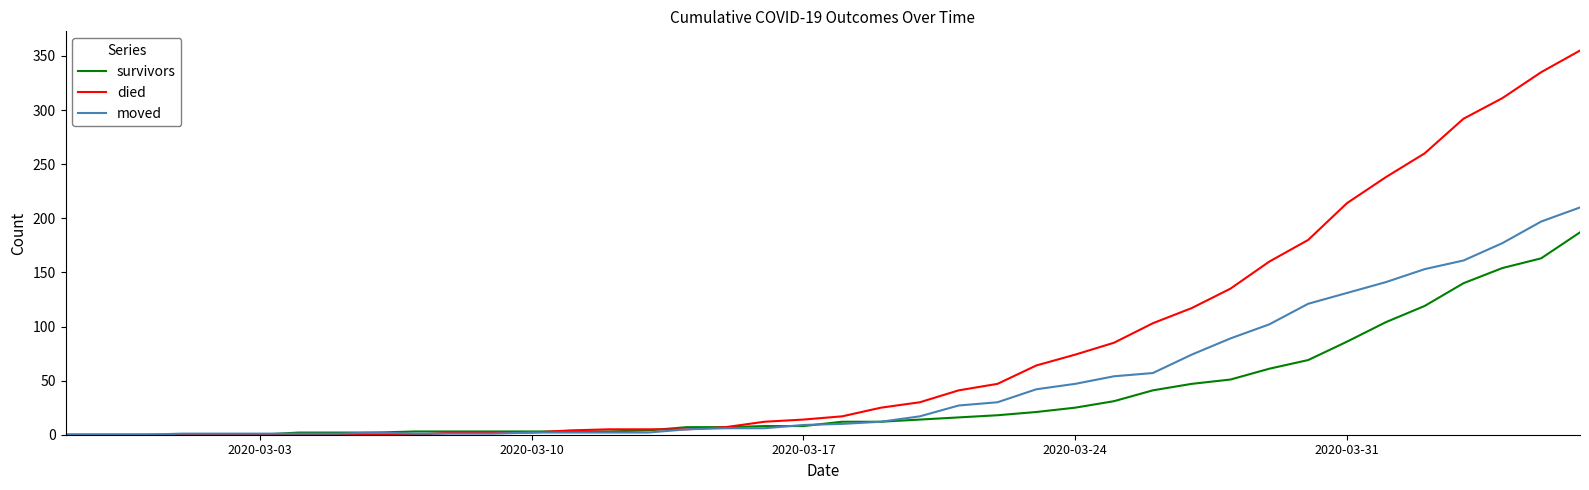

List the series in order of their overall mean, lowest first.

survivors, moved, died